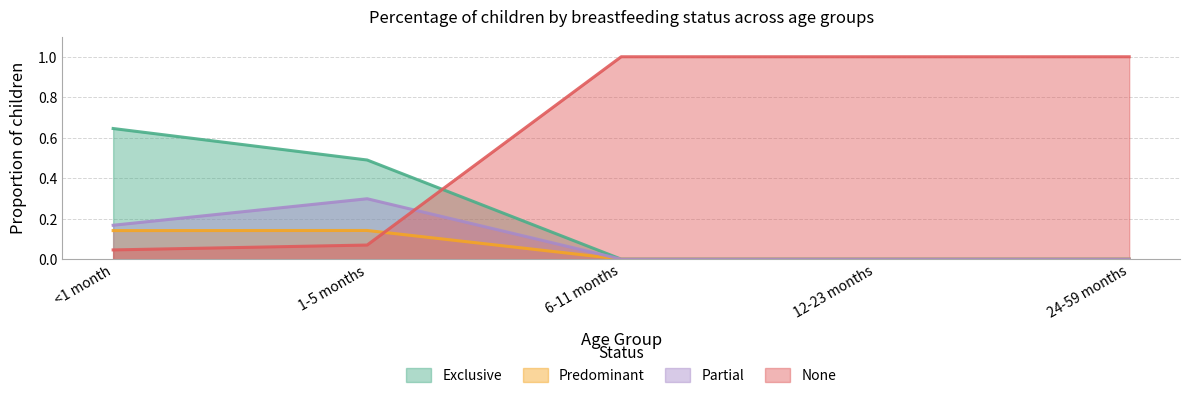

The value of Exclusive at 6-11 months is 0.0. True or false?

True